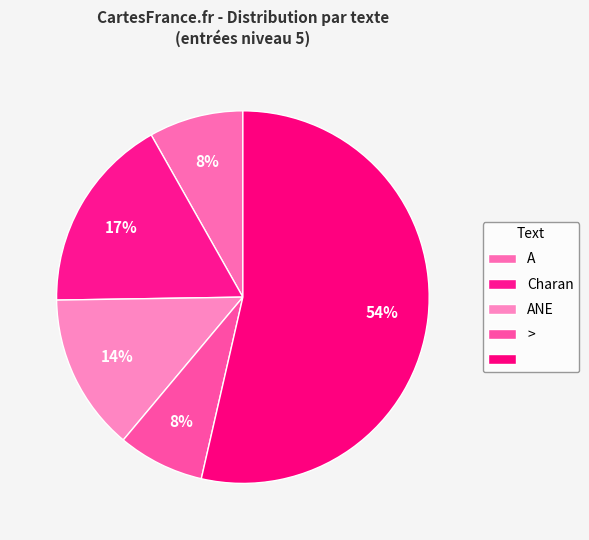

Count the number of slices in the pie.

5